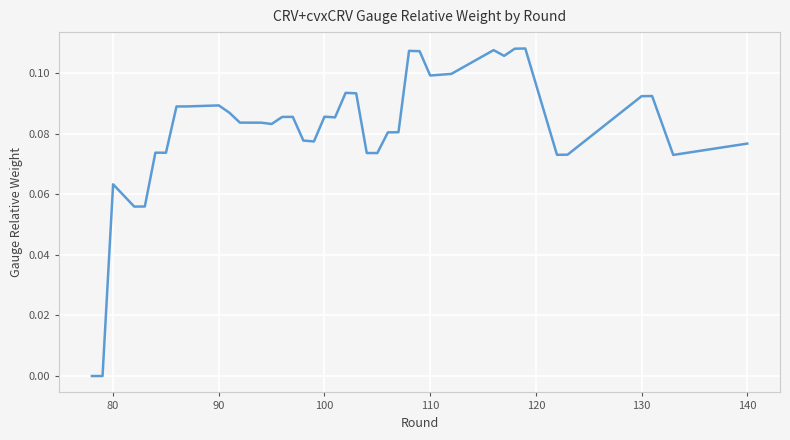

Is this an area chart (filled region under the line)?

No